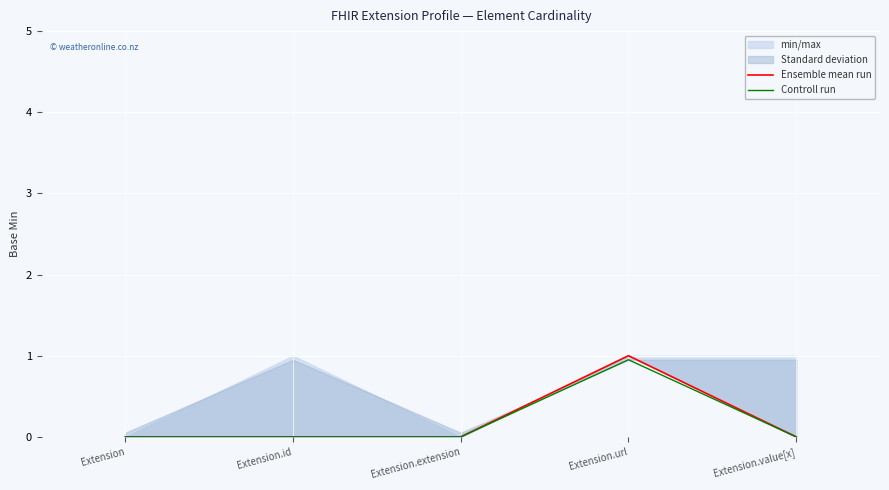

Rank the categories by Controll run value from highest to lowest.

Extension.url, Extension, Extension.id, Extension.extension, Extension.value[x]